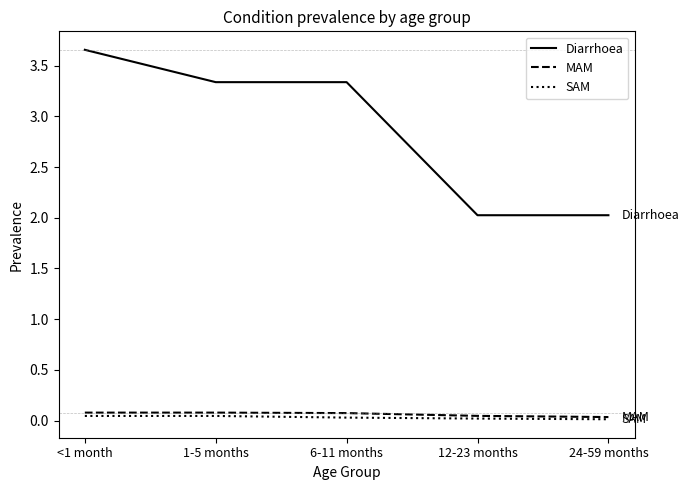

What are all the series names shown in the legend?

Diarrhoea, MAM, SAM